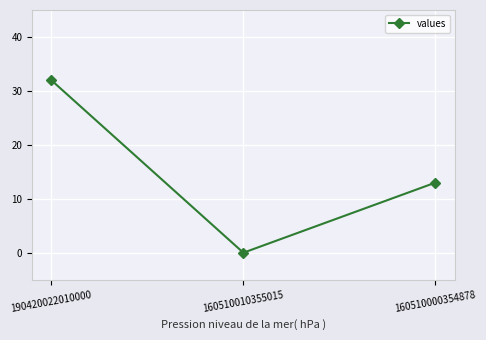

Which label corresponds to the smallest value in the chart?

160510010355015